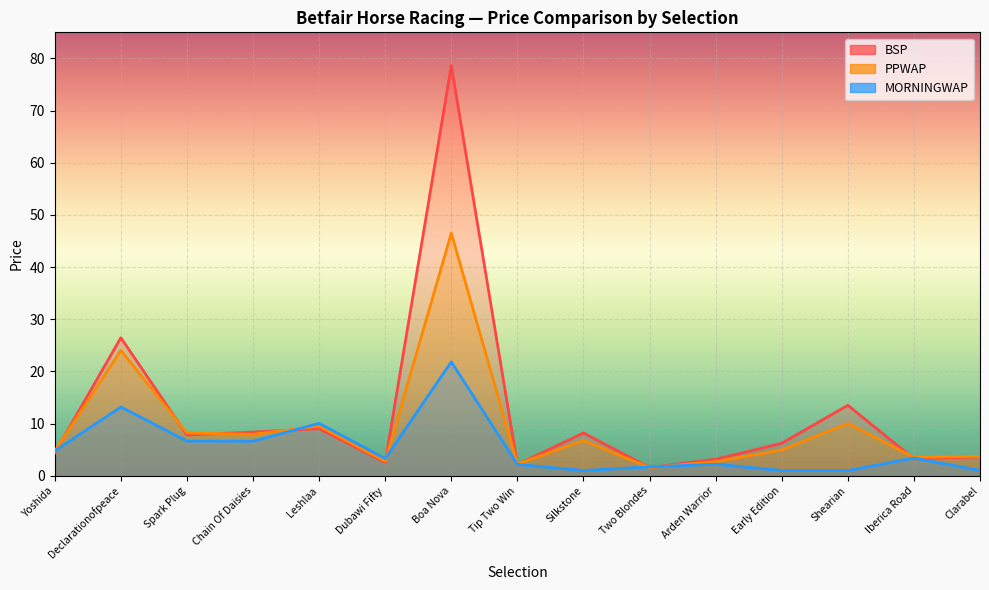

Between Spark Plug and Yoshida, which is larger?

Spark Plug